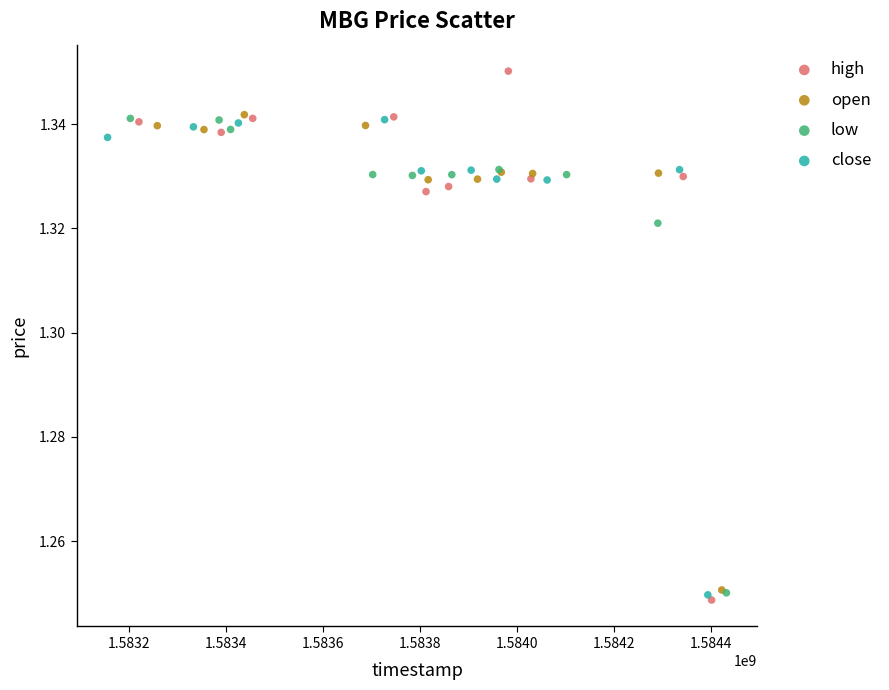

Which series reaches the maximum Y coordinate?

high